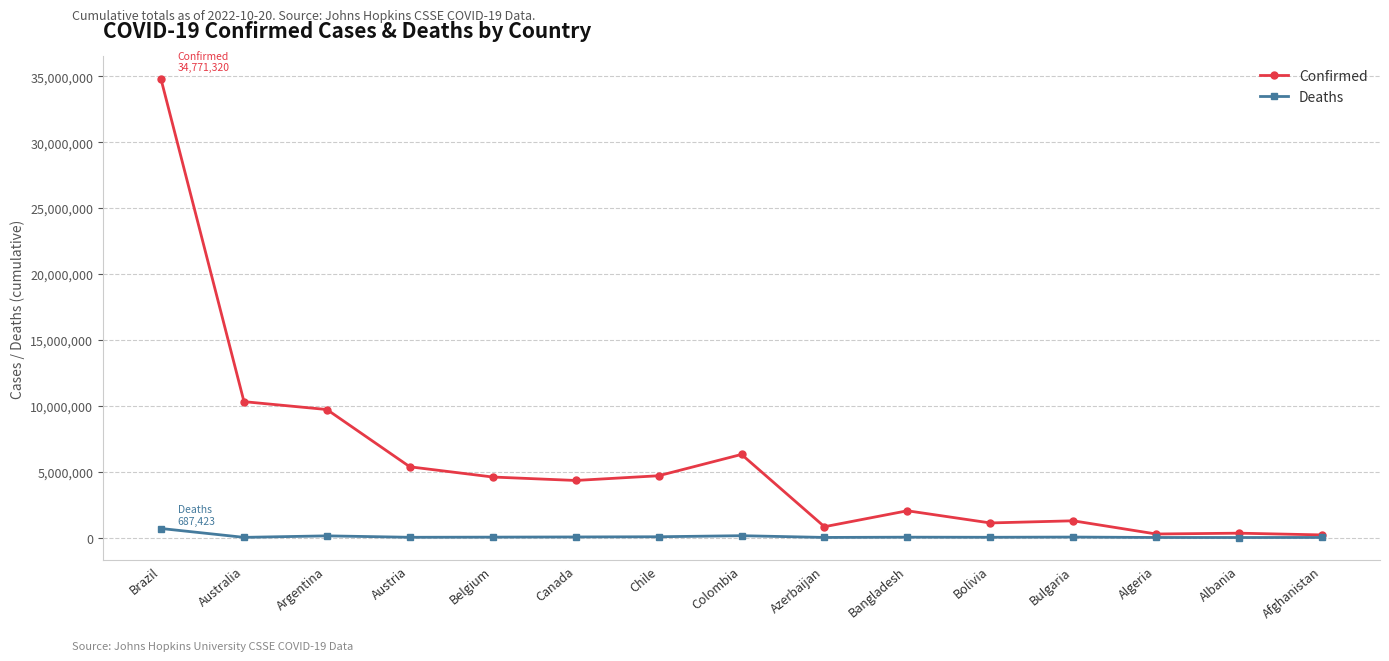

At which category does Confirmed reach its first local peak?

Colombia